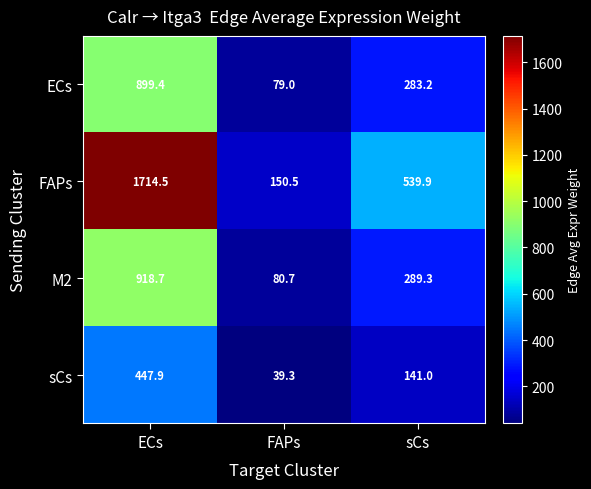

At FAPs, list the series in order from smallest to largest.

sCs, ECs, M2, FAPs